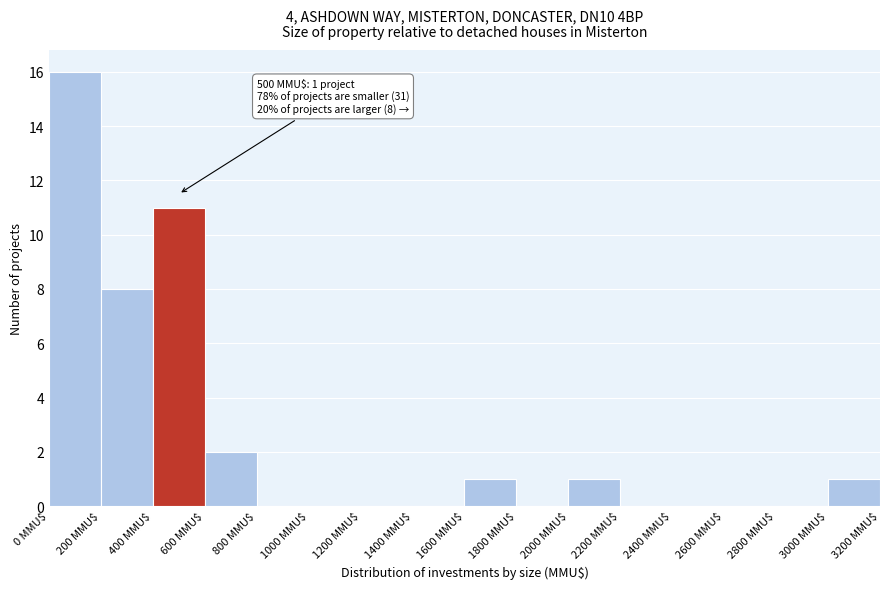

Which range on the x-axis has the tallest bar?

0 to 200